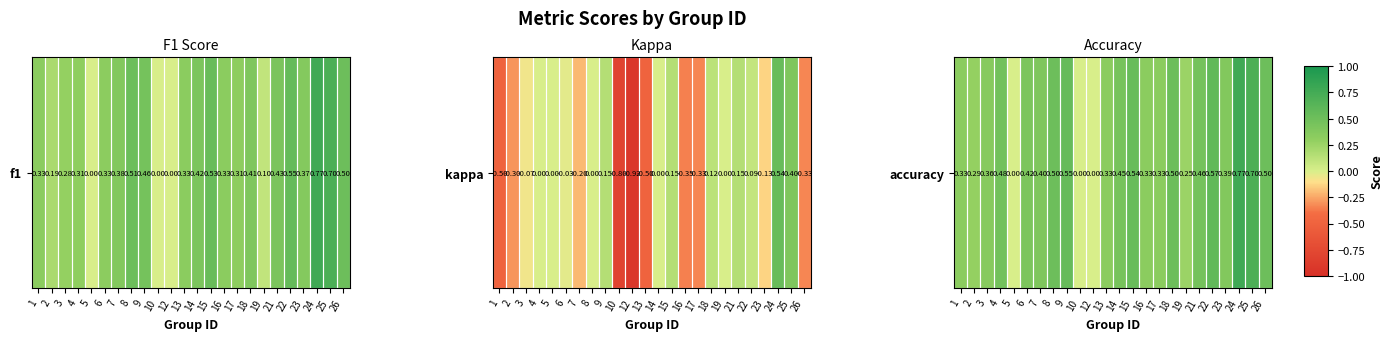

List the labels in order of value, largest first.

24, 25, 22, 9, 15, 8, 18, 26, 4, 21, 14, 6, 7, 23, 3, 1, 13, 16, 17, 2, 19, 5, 10, 12